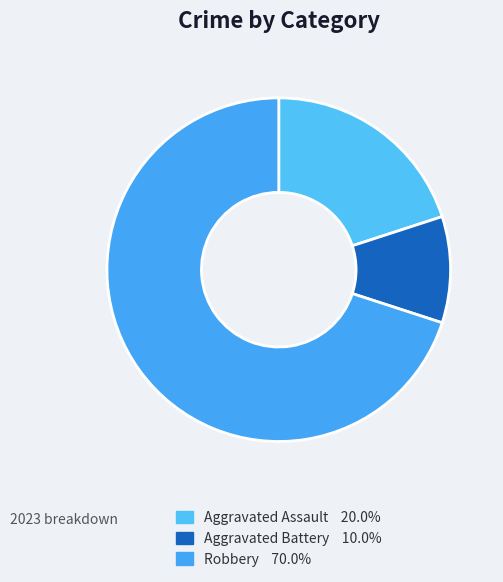

Is it true that Aggravated Assault is 20% of the pie?

True